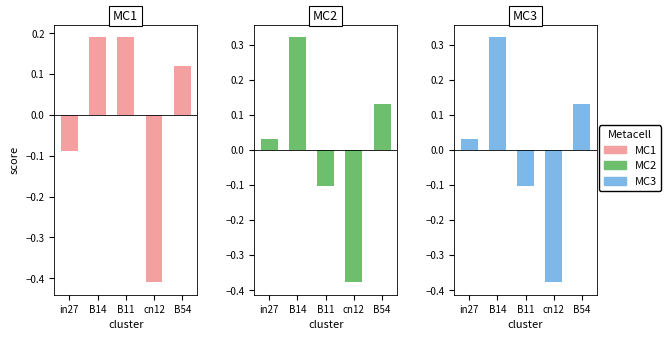

What position from the left is B14?

2